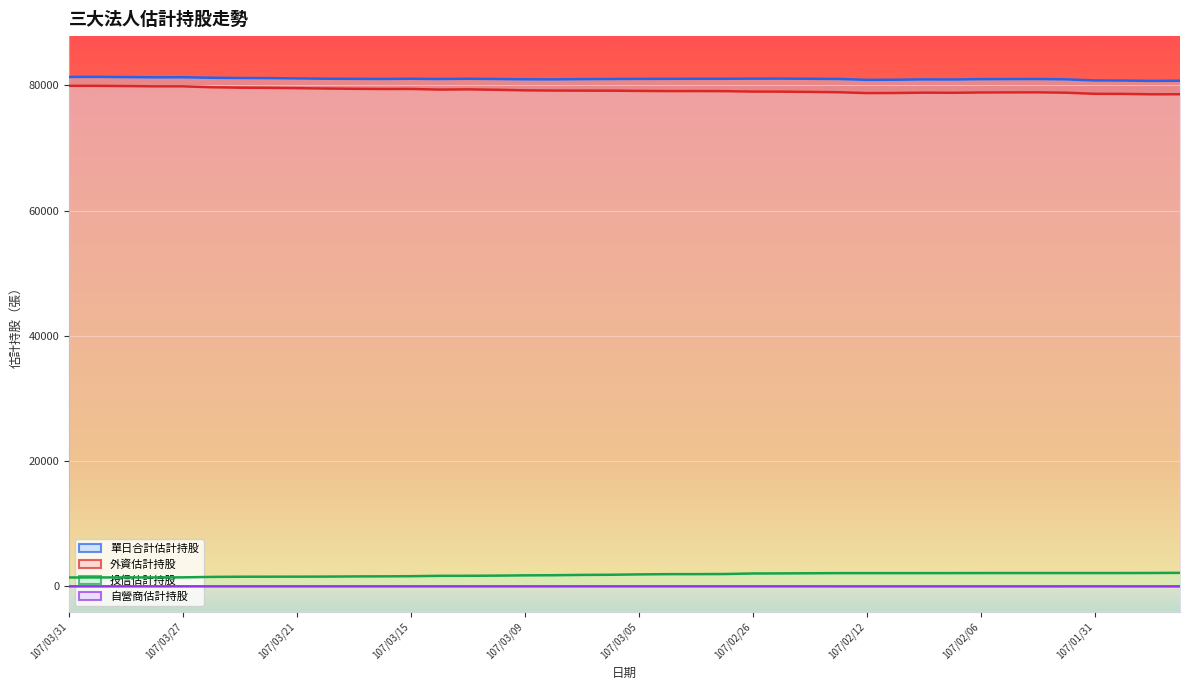

What is the value of the 單日合計估計持股 point at the 3rd from the left?

81327